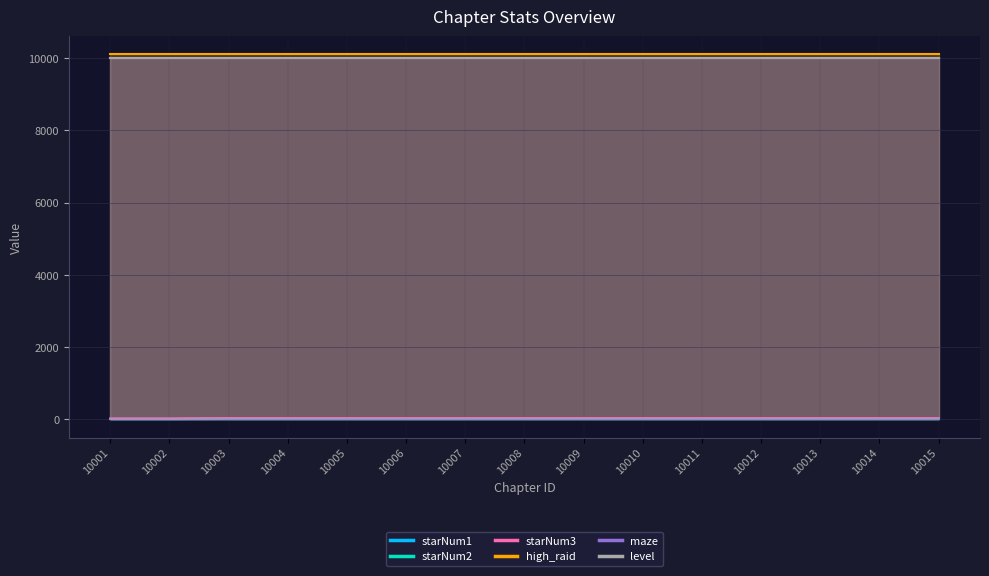

True or false: starNum2 has more than 2 interior local peaks.

False